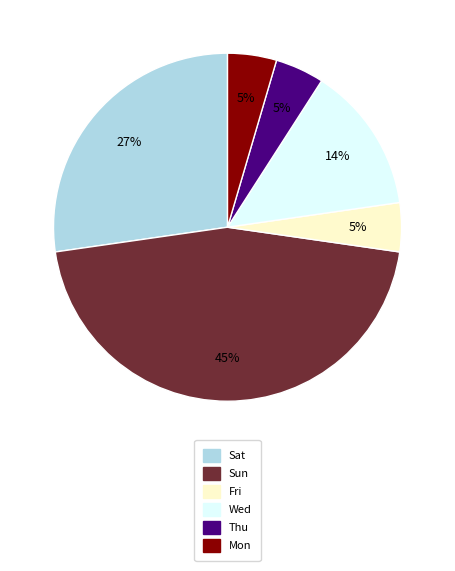

To the nearest percent, what percentage of the pie is Sat?

27%